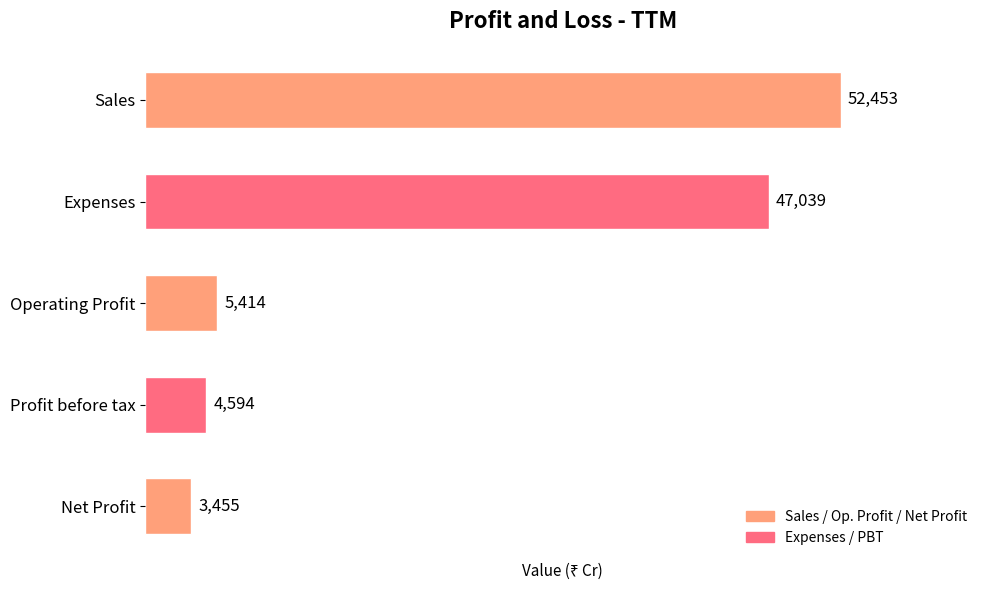

What is the change in value from Profit before tax to Net Profit?

-1139